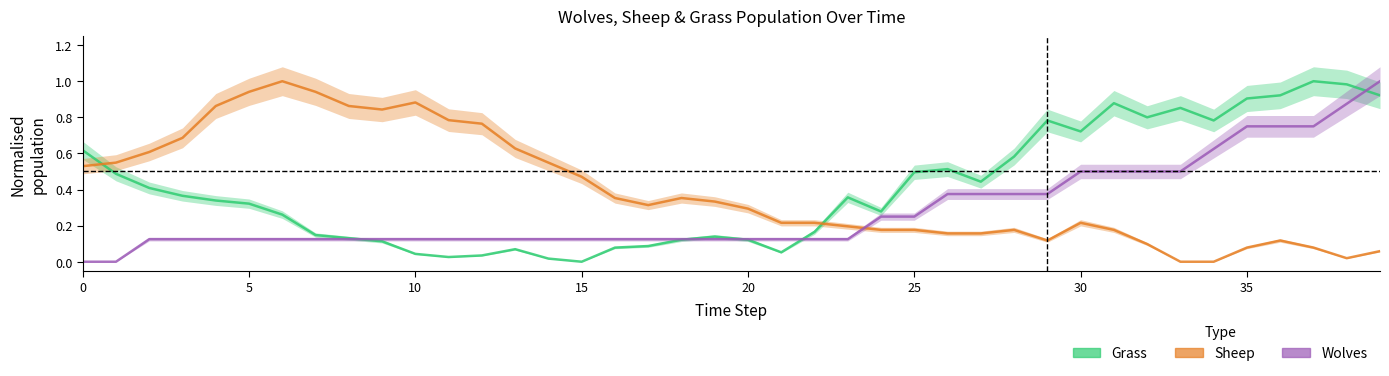

What is the sum of all Grass values?

16.4